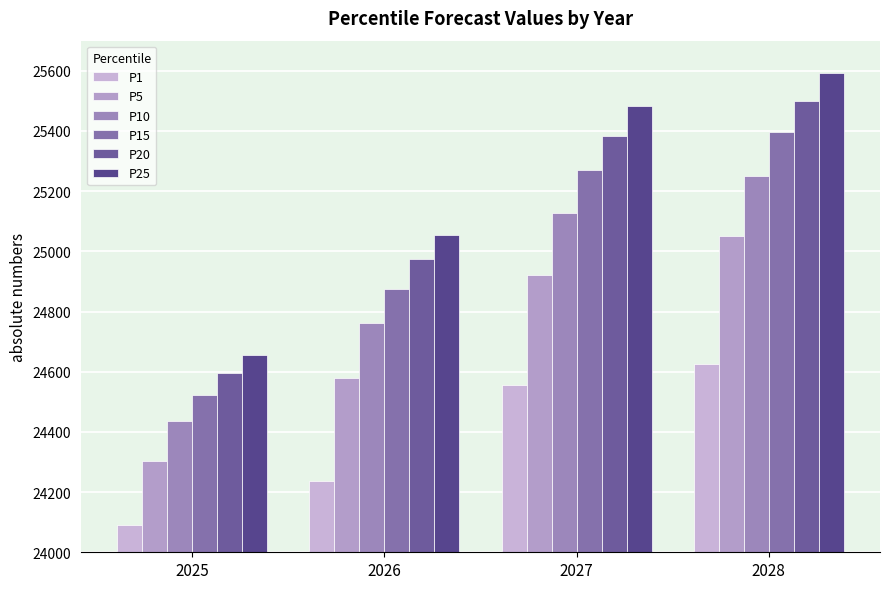

How many categories are shown in the chart?

4